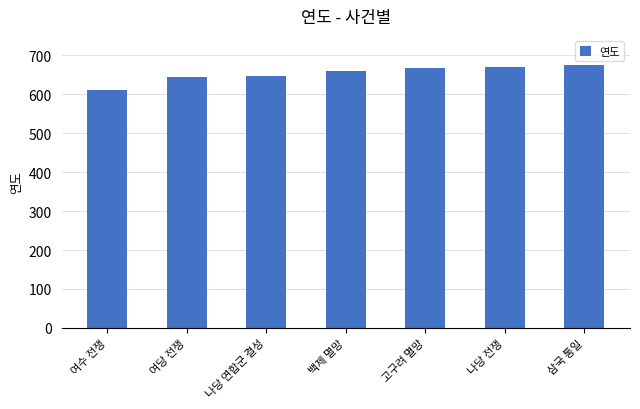

What is the greatest value displayed?

676